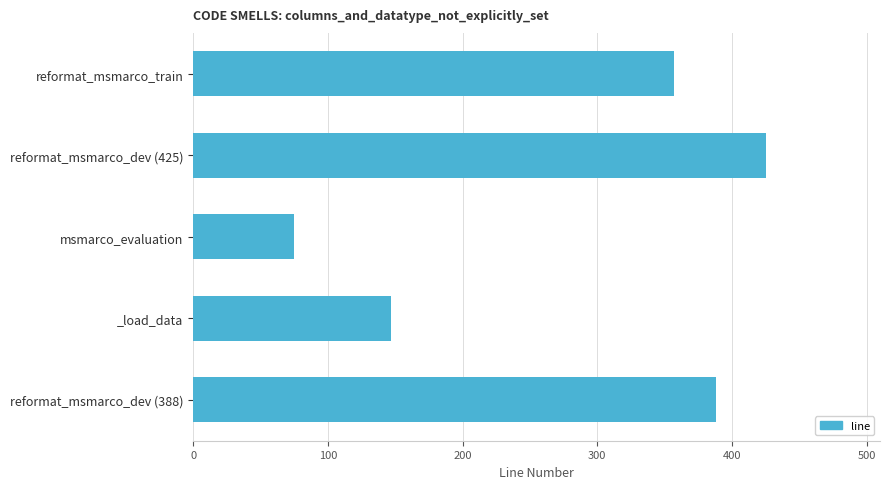

Between reformat_msmarco_dev (388) and reformat_msmarco_train, which is larger?

reformat_msmarco_dev (388)